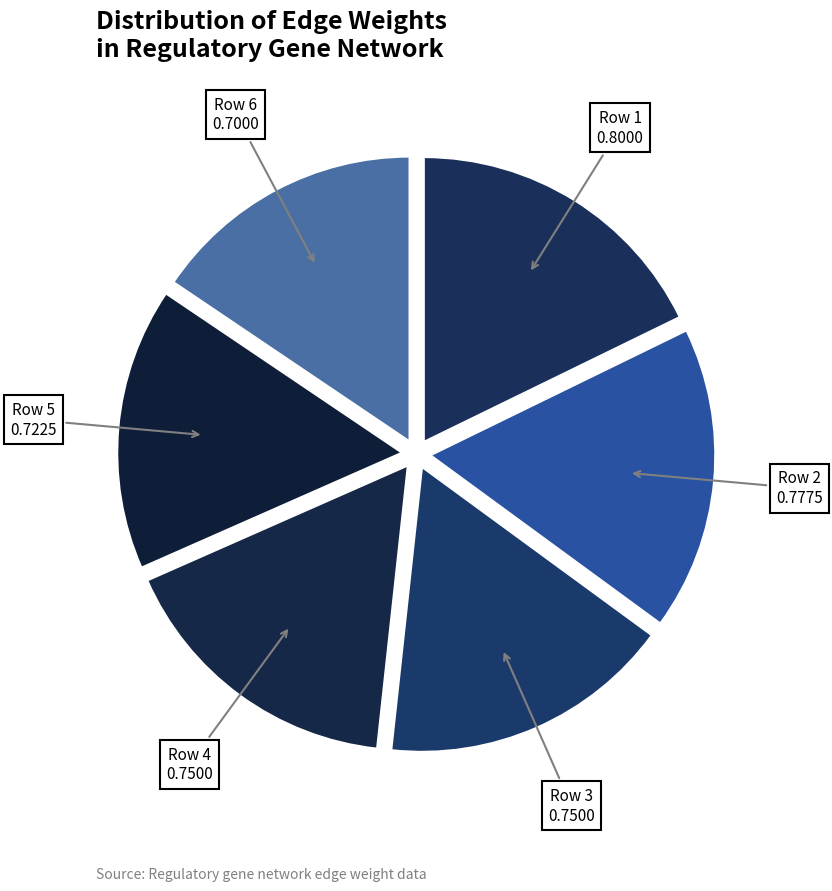

Is it true that Row 6 is 23% of the pie?

False